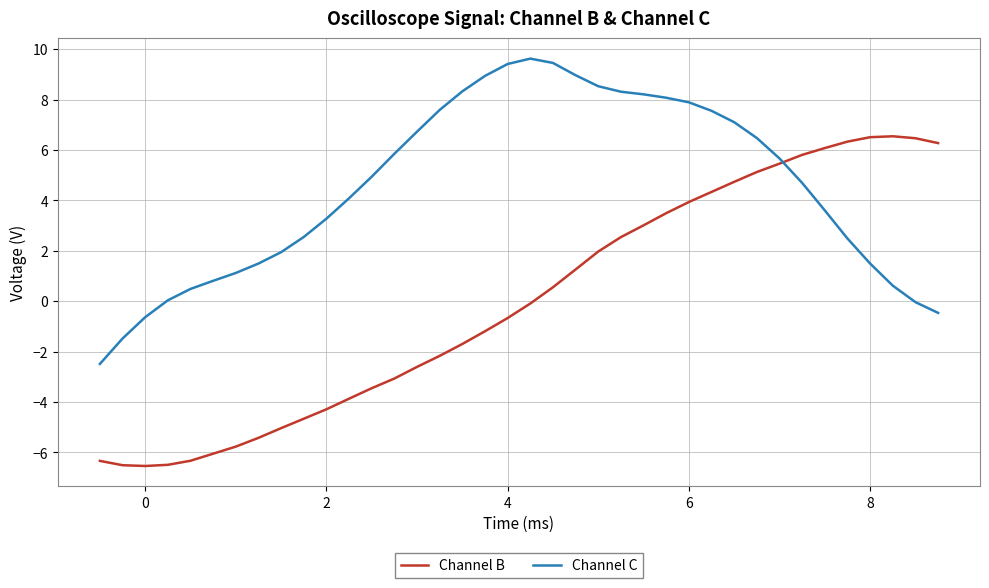

In Channel C, how many points are higher than both neighbors (excluding endpoints)?

1